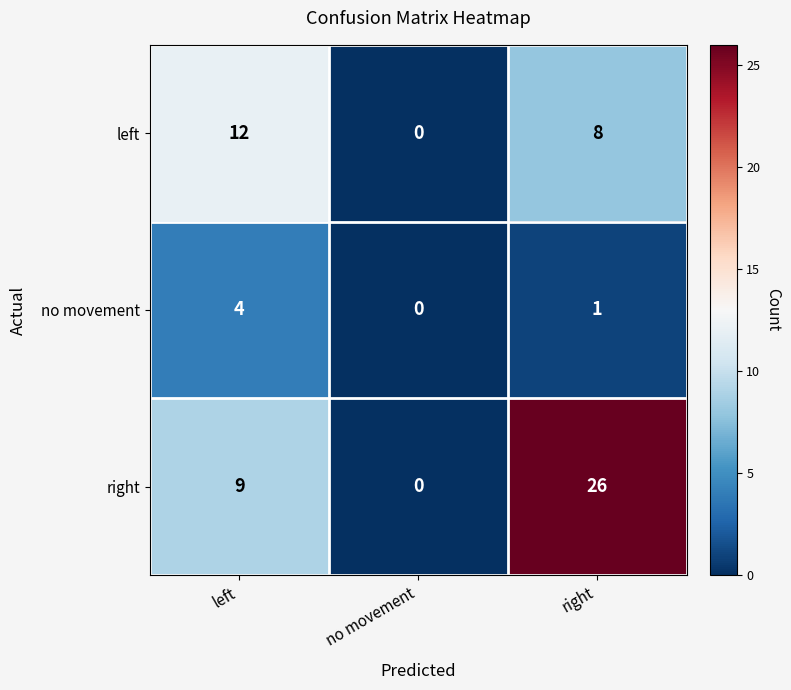

Reading left to right, transcribe all the data shown in this chart.

left: left=12	no movement=0	right=8
no movement: left=4	no movement=0	right=1
right: left=9	no movement=0	right=26